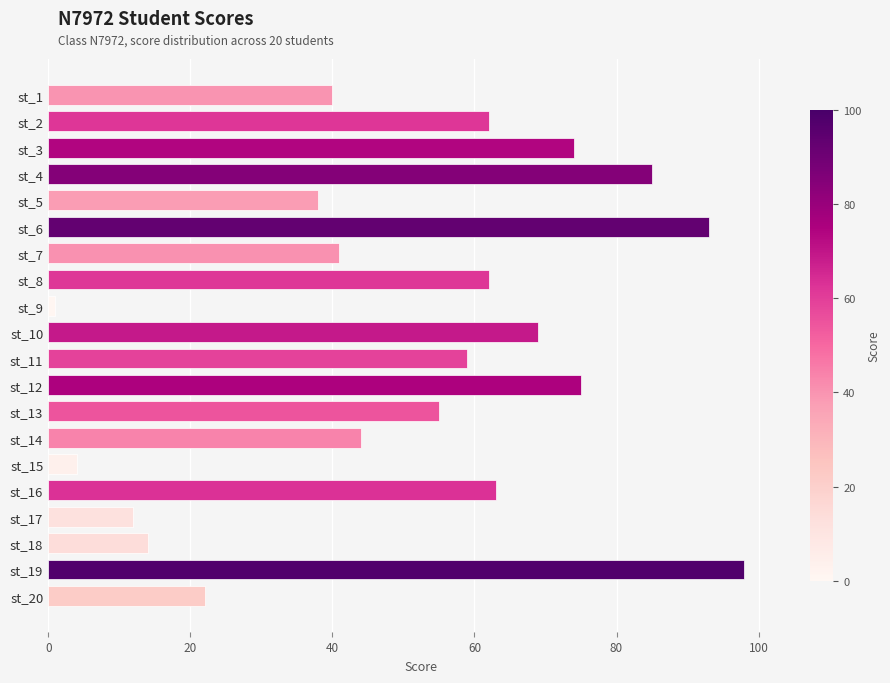

What is the change in value from st_7 to st_16?

+22